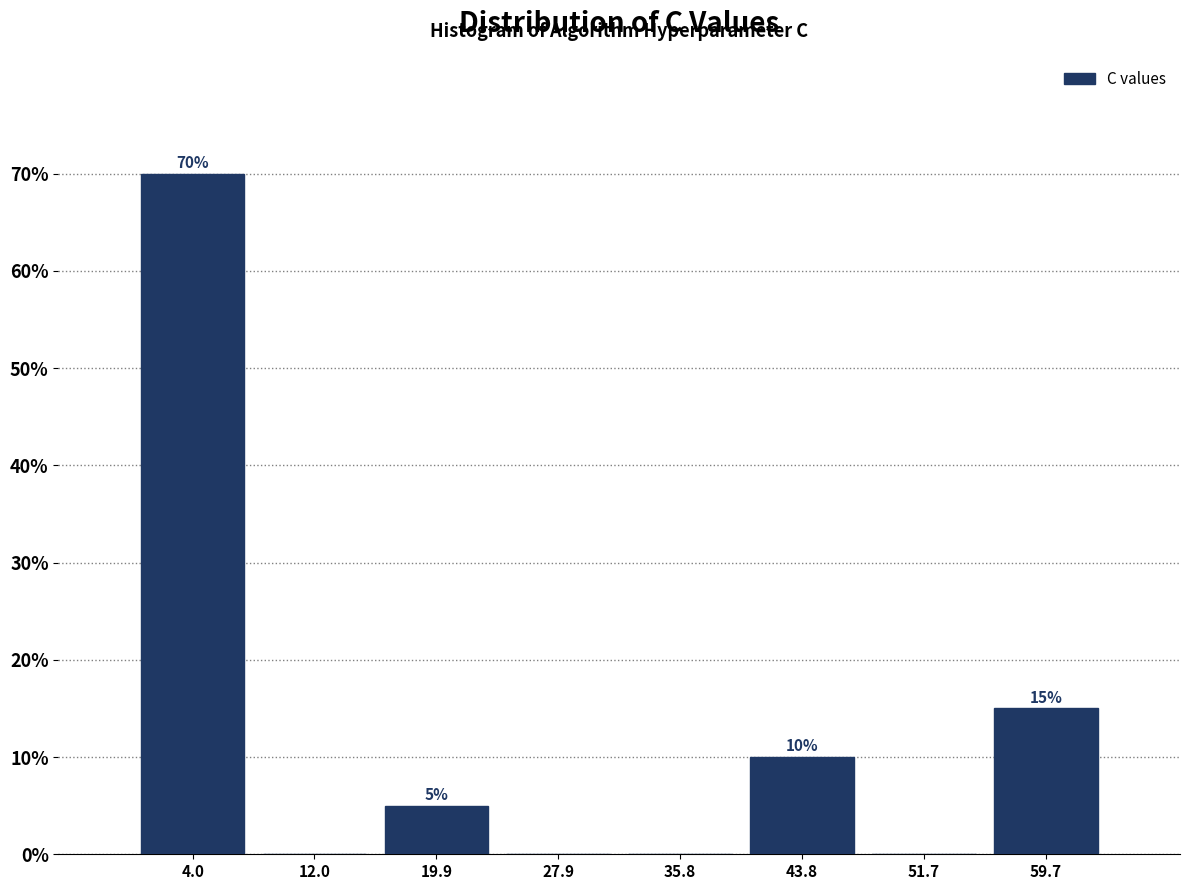

Over which range of the x-axis is the bar tallest?

0 to 8